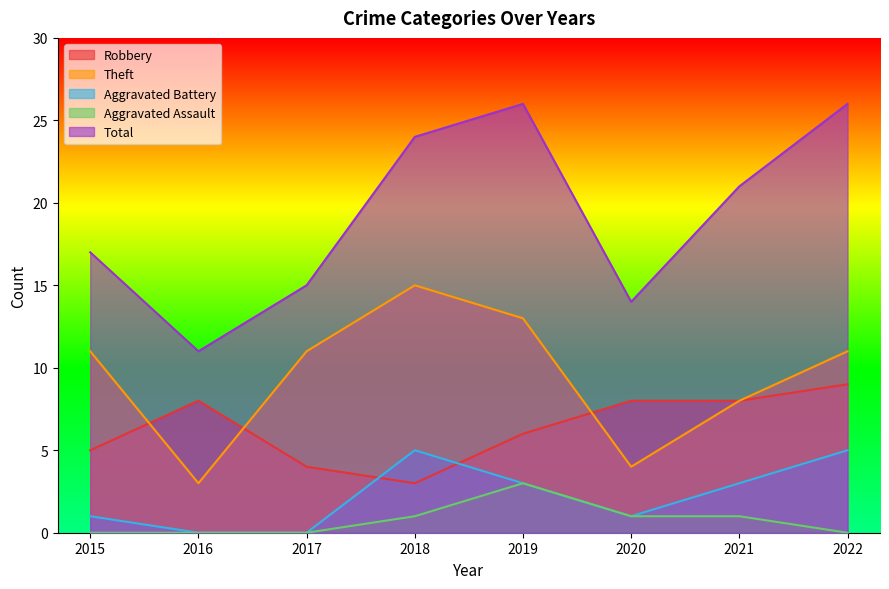

Reading left to right, what are all the values shown in this chart?

Robbery: 2015=5	2016=8	2017=4	2018=3	2019=6	2020=8	2021=8	2022=9
Theft: 2015=11	2016=3	2017=11	2018=15	2019=13	2020=4	2021=8	2022=11
Aggravated Battery: 2015=1	2016=0	2017=0	2018=5	2019=3	2020=1	2021=3	2022=5
Aggravated Assault: 2015=0	2016=0	2017=0	2018=1	2019=3	2020=1	2021=1	2022=0
Total: 2015=17	2016=11	2017=15	2018=24	2019=26	2020=14	2021=21	2022=26